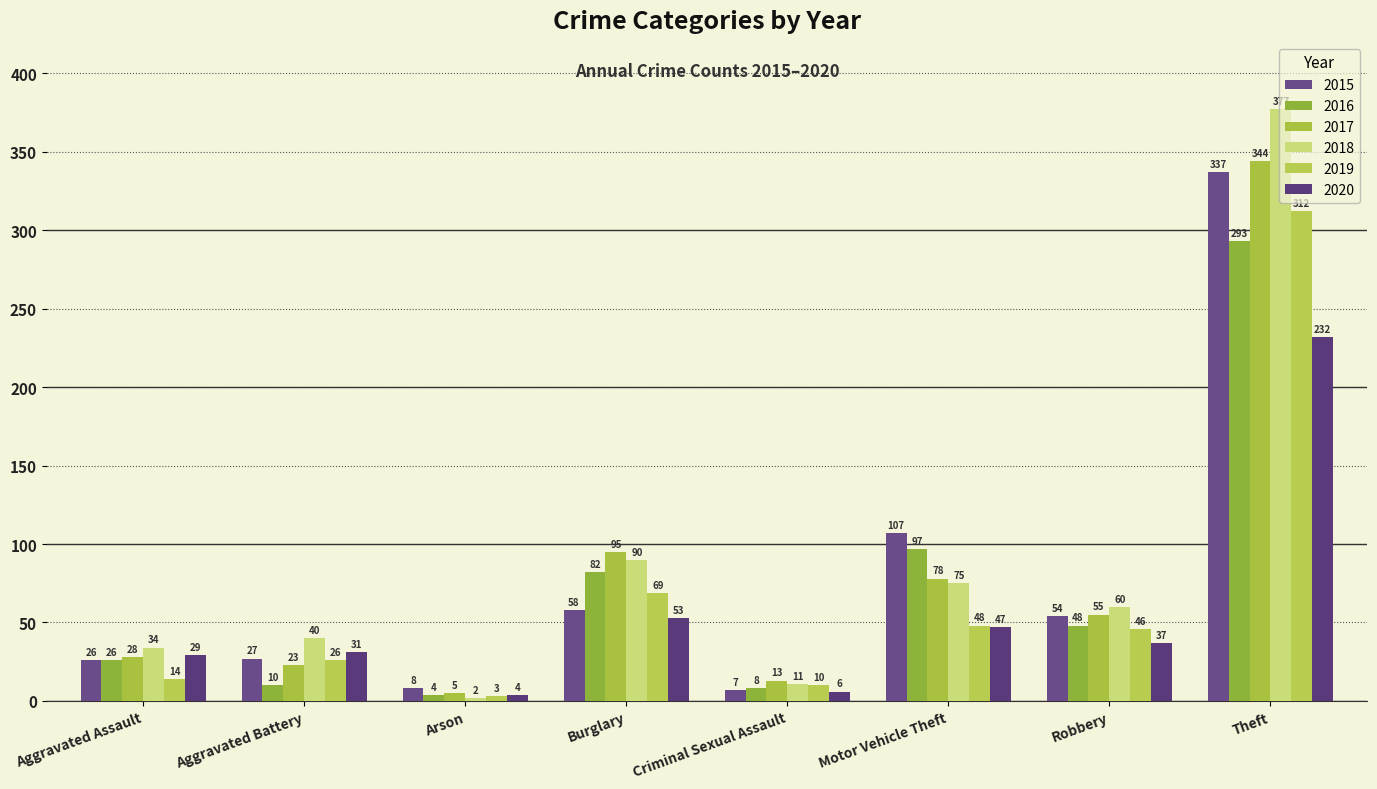

Is it true that 2019 equals 25 at Robbery?

False